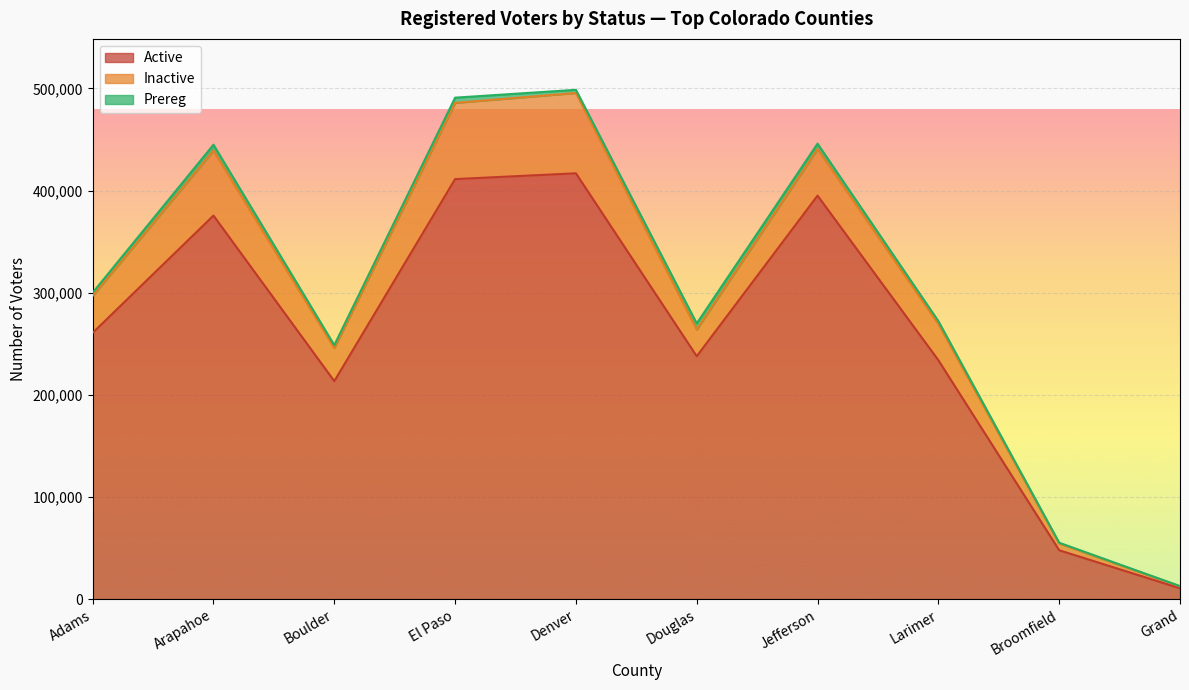

How many categories are shown in the chart?

10